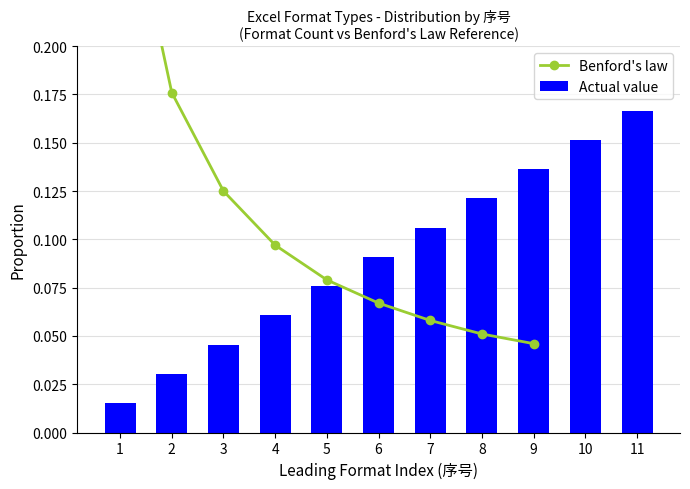

At which label is the value closest to 0?

1